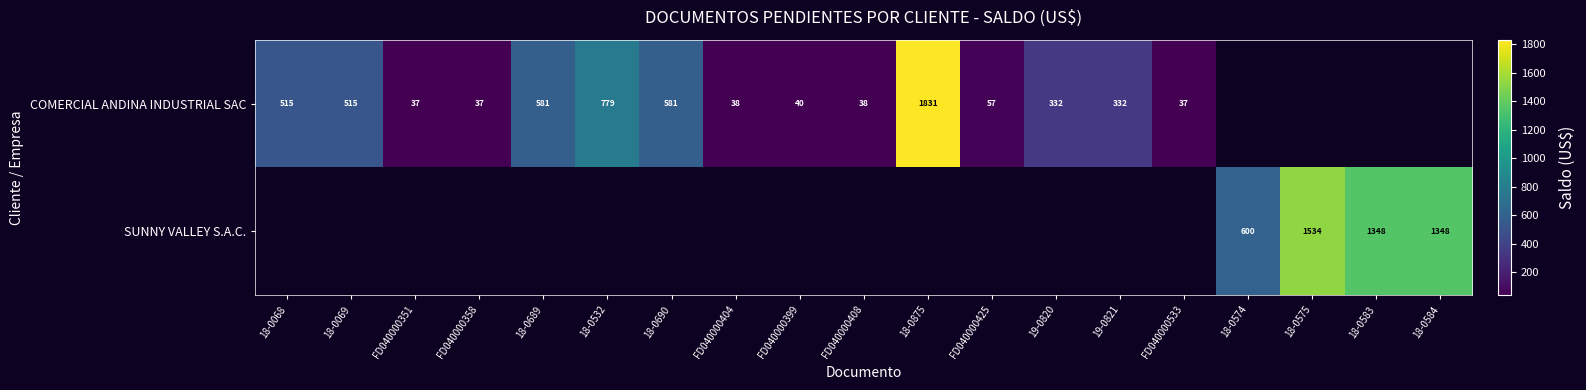

Is the value of COMERCIAL ANDINA INDUSTRIAL SAC at FD040000425 greater than the value of SUNNY VALLEY S.A.C. at 18-0574?

No